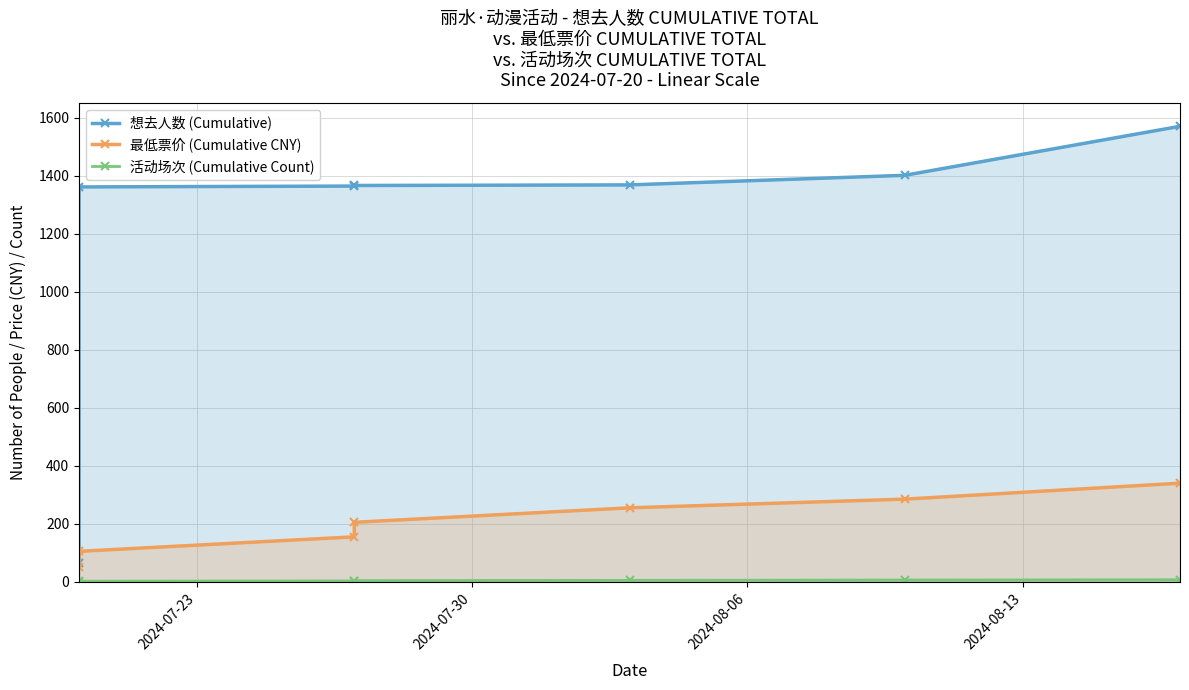

Which series has the widest spread of values?

想去人数 (Cumulative)